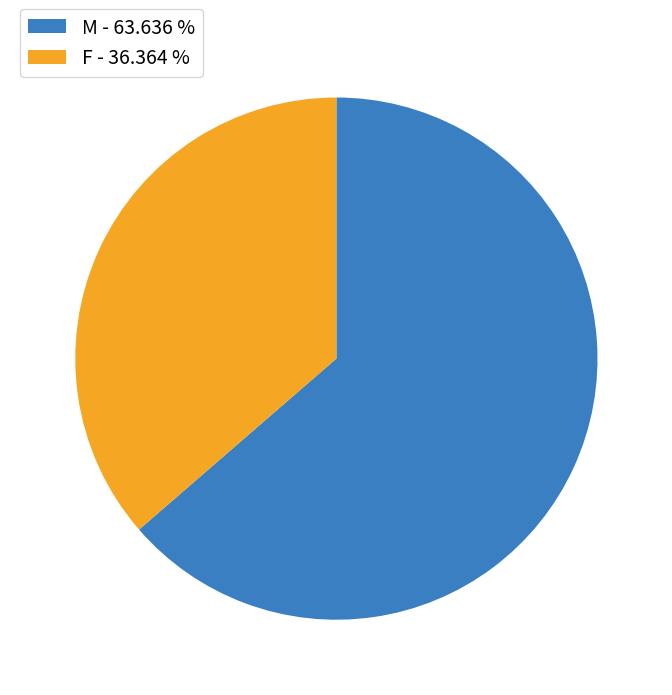

Combined, do F - 36.364 % and M - 63.636 % account for over 50%?

Yes